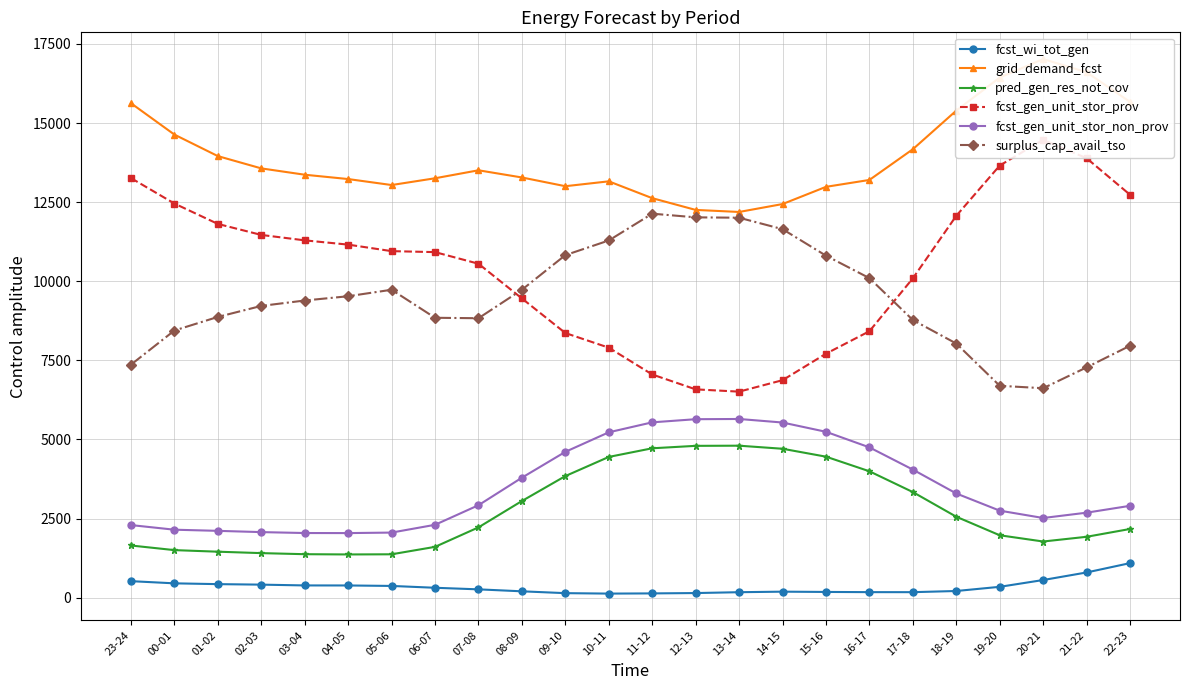

At which label does fcst_gen_unit_stor_prov first exceed 10952?

23-24